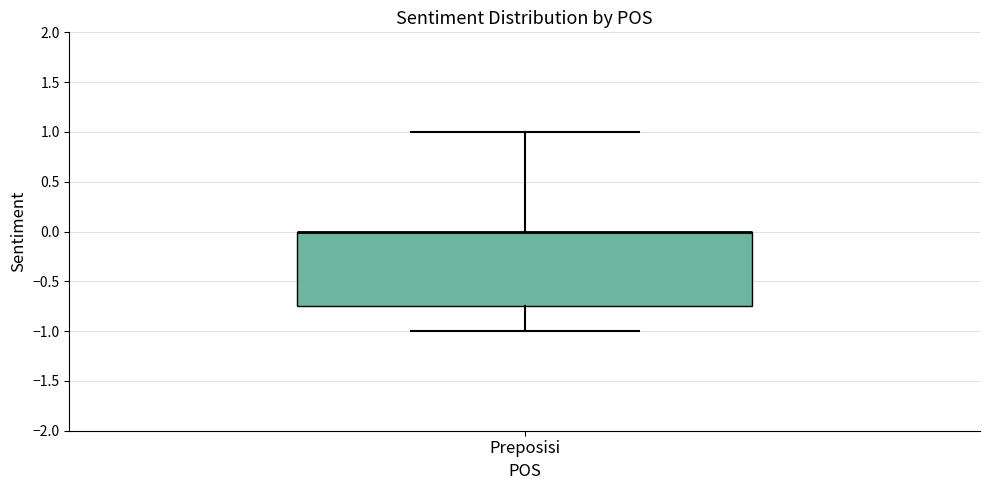

Where is the upper edge of the box for Preposisi on the y-axis? The values are not printed on the chart, so give them approximately, as read against the axis.

0.00